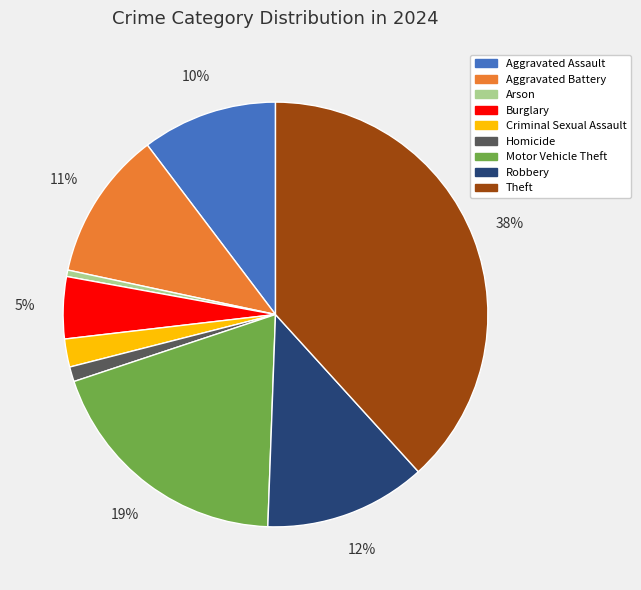

How many segments does this pie chart have?

9